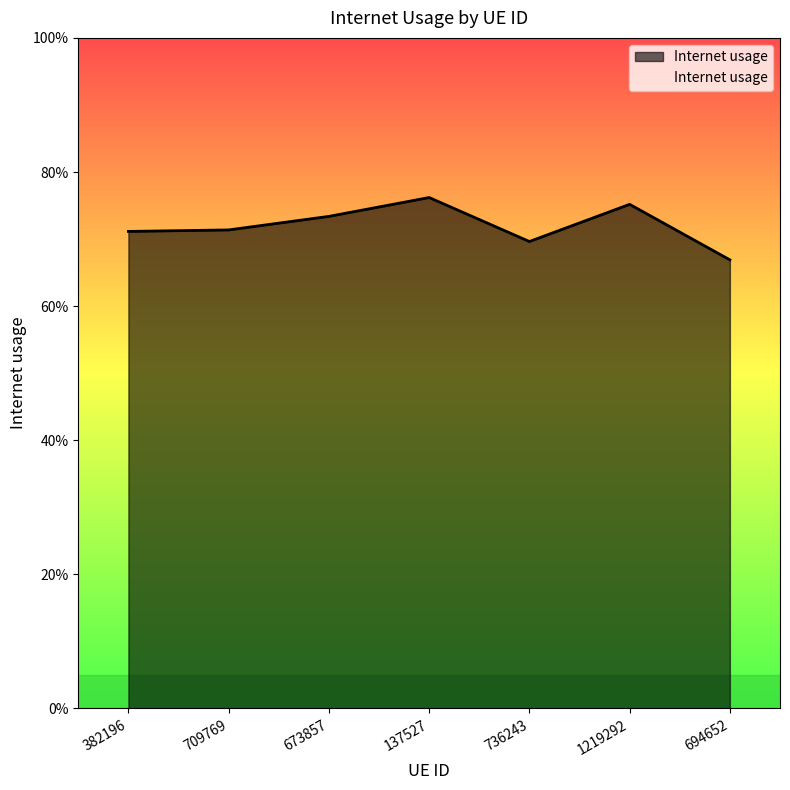

How many values are between 0 and 1?

7